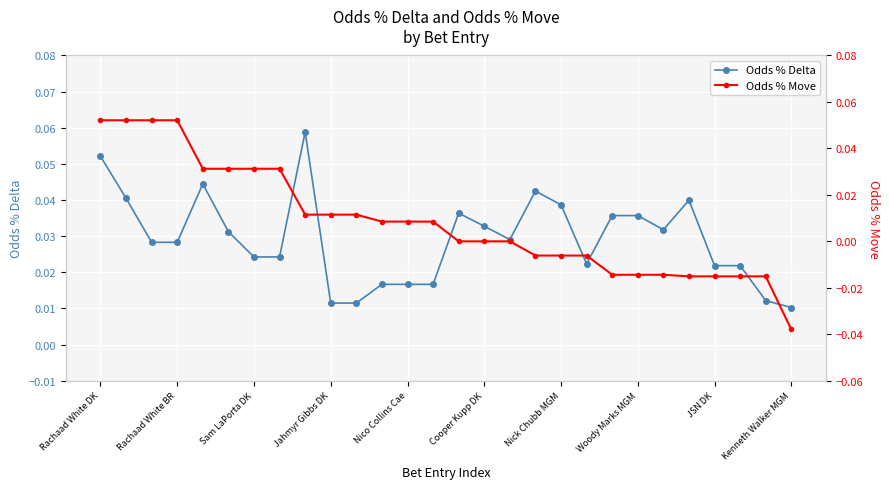

How many times do Odds % Delta and Odds % Move cross each other?

2